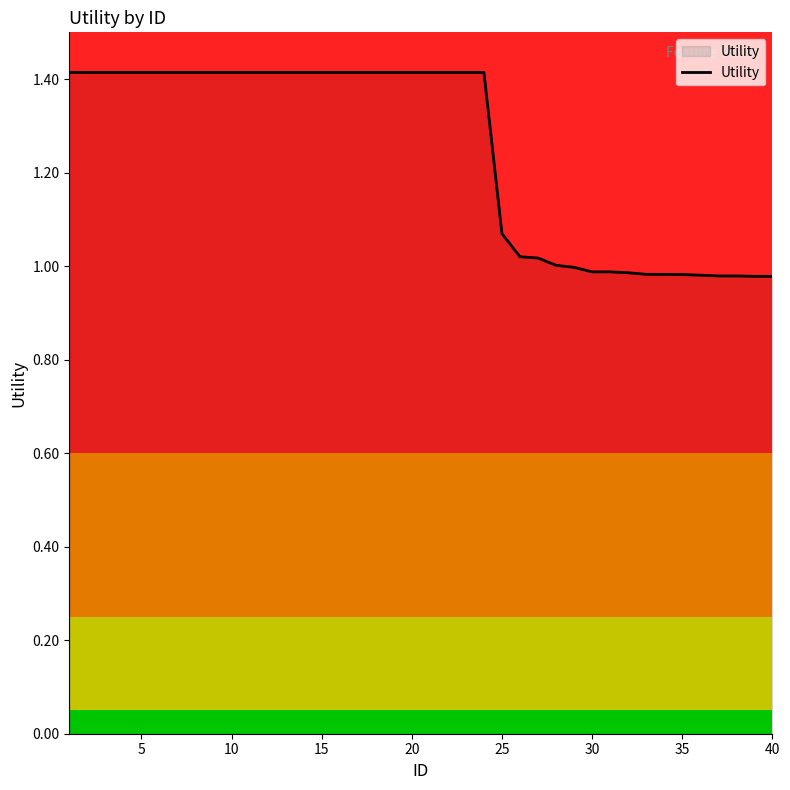

What is the average value?

1.2